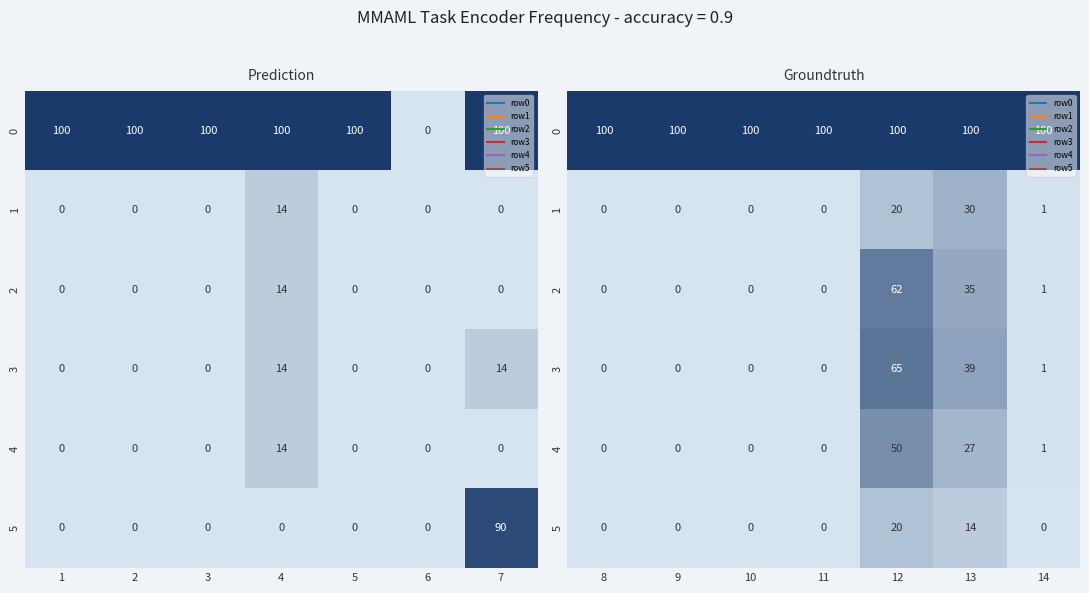

At how many categories does at least one series exceed 44?

7